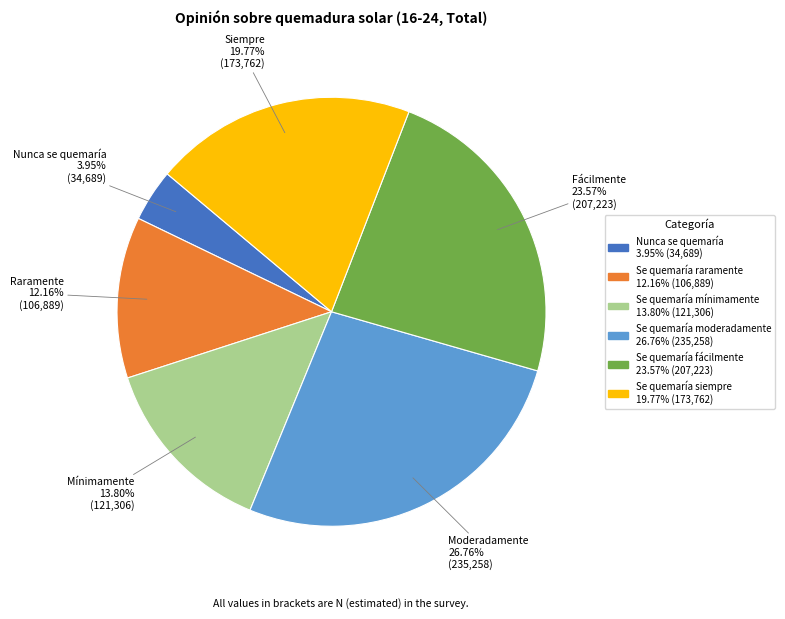

Which category has the biggest portion of the pie?

Se quemaría moderadamente